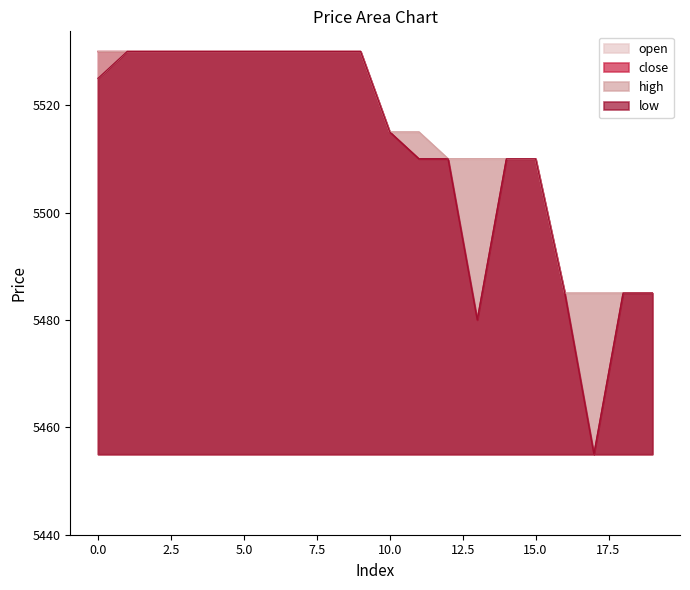

How many lines are shown in the chart?

4